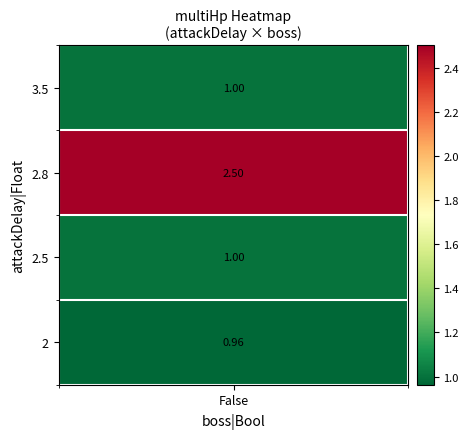

What is the sum of the False values at 3.5 and 2.8?

3.5